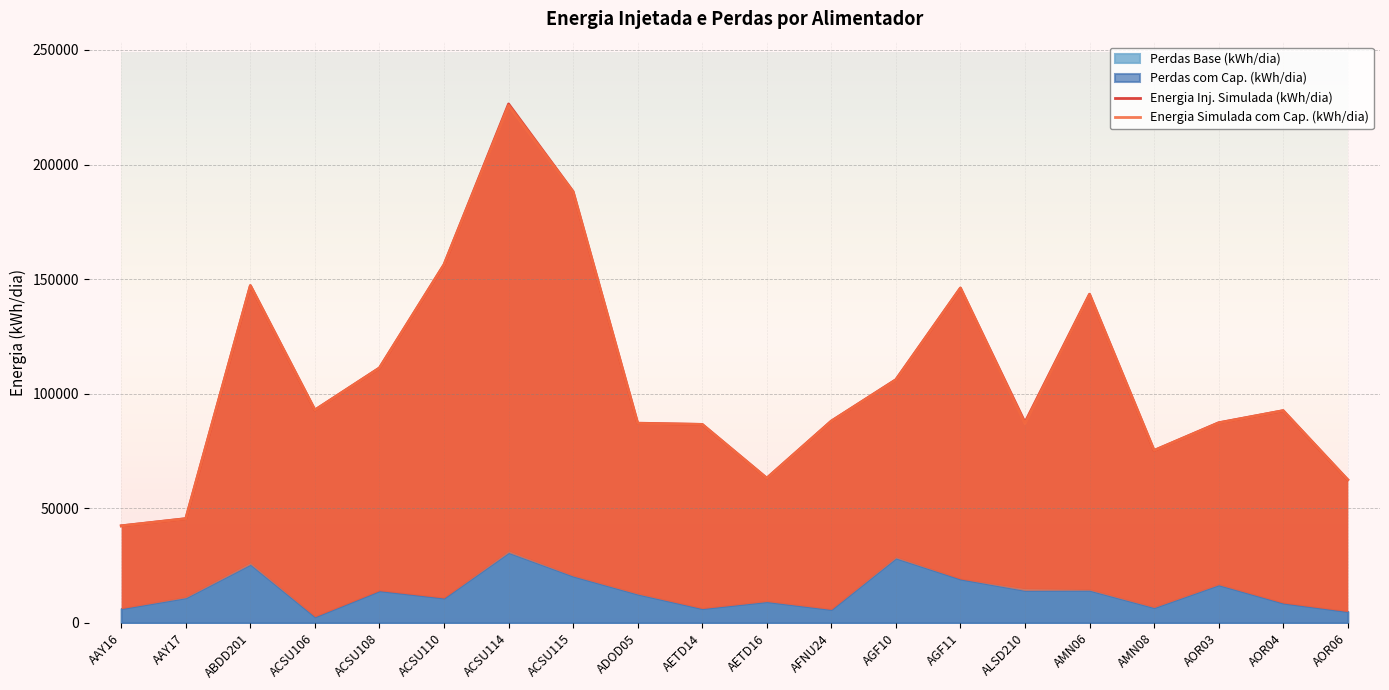

Which series ends up on top after the final intersection of Energia Inj. Simulada (kWh/dia) and Energia Simulada com Cap. (kWh/dia)?

Energia Inj. Simulada (kWh/dia)